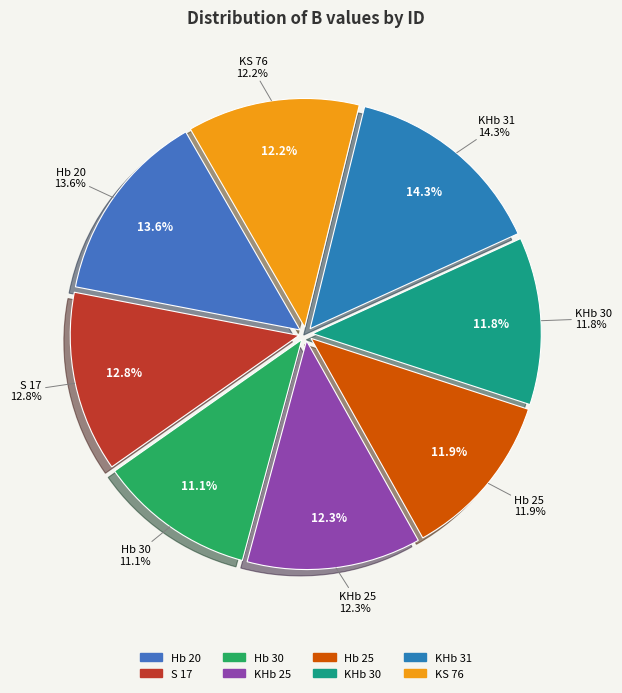

Count the number of slices in the pie.

8